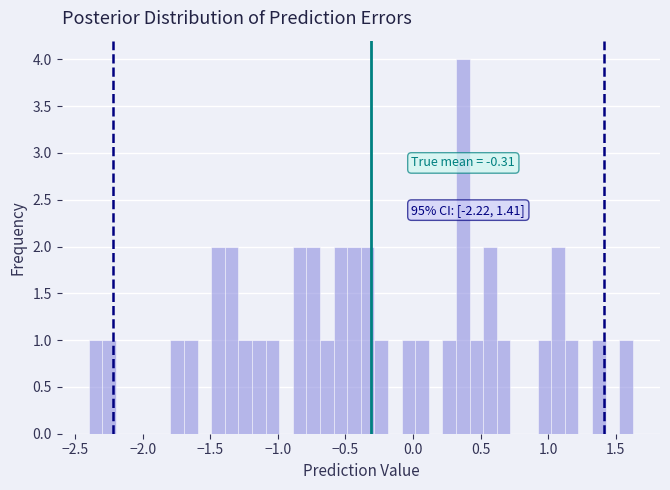

Around what value on the x-axis is the tallest bar? Give the approximate position of its centre, as read against the axis.

0.35